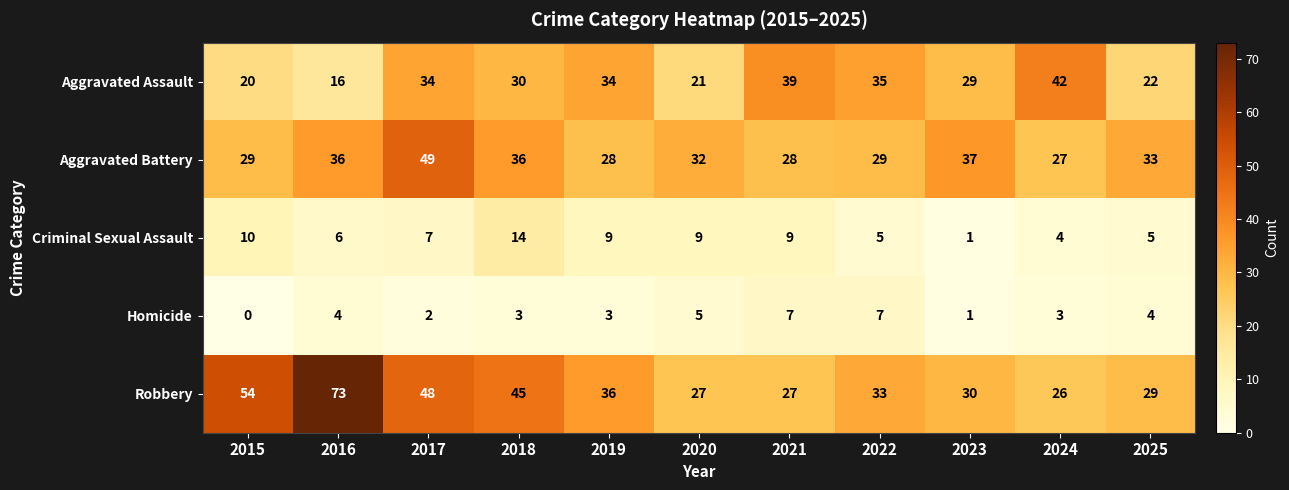

List the series in order of their peak value, lowest first.

Homicide, Criminal Sexual Assault, Aggravated Assault, Aggravated Battery, Robbery